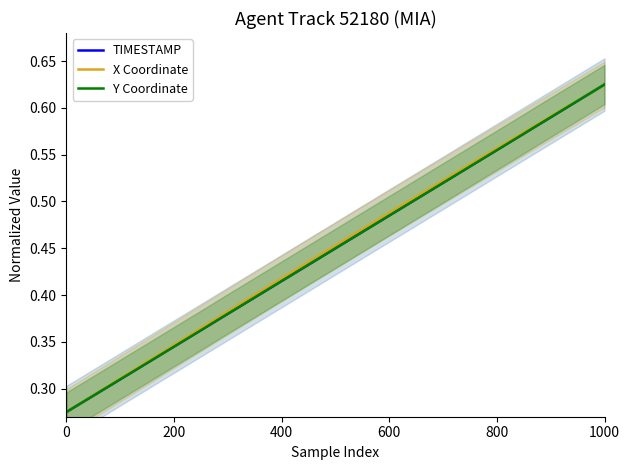

Is it true that Y Coordinate equals 0.4 at 0?

False